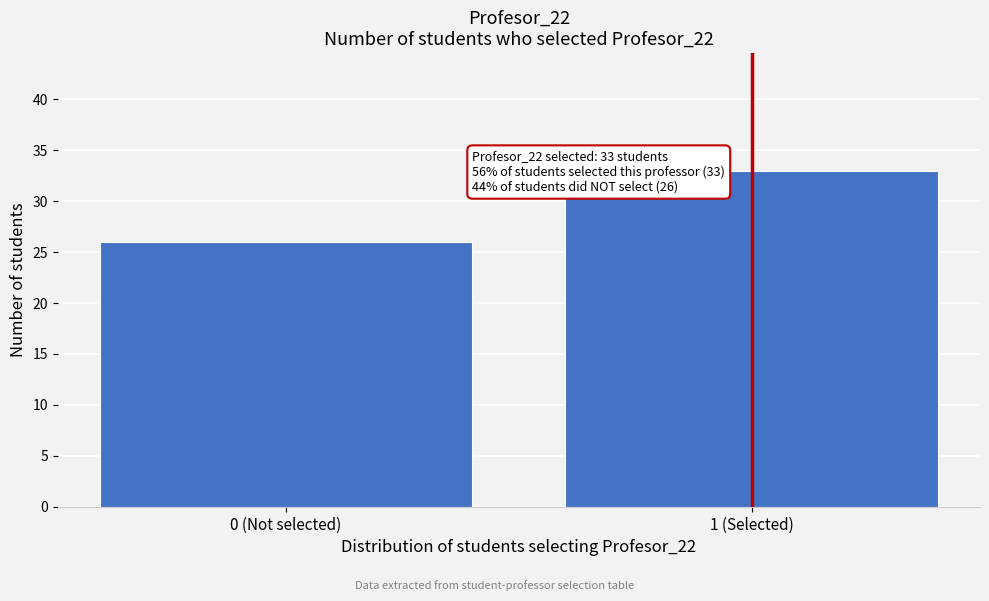

Reading left to right, transcribe all the data shown in this chart.

26	33